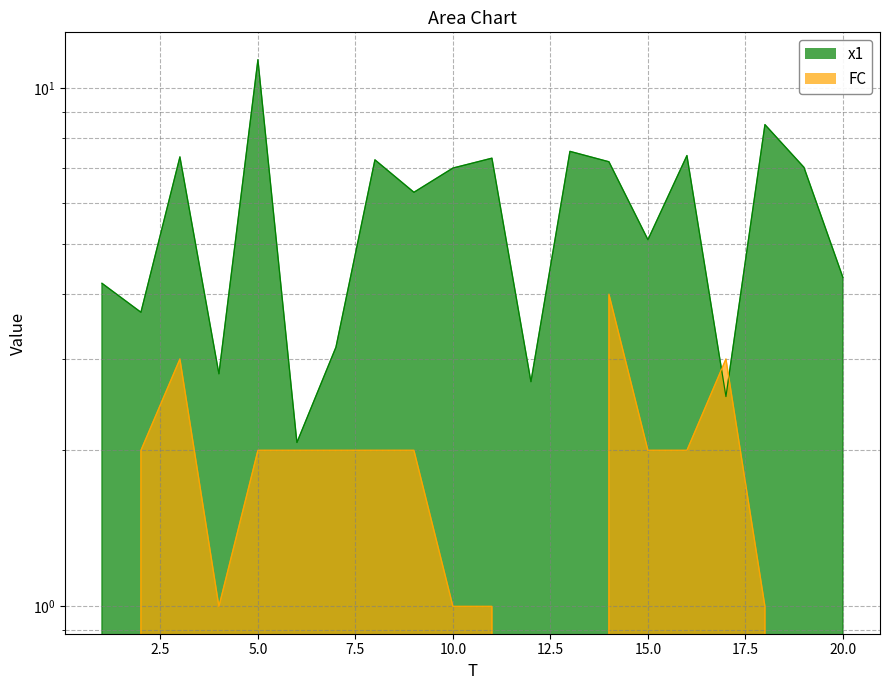

List the labels in order of FC value, smallest first.

1, 12, 13, 19, 20, 4, 10, 11, 18, 2, 5, 6, 7, 8, 9, 15, 16, 3, 17, 14